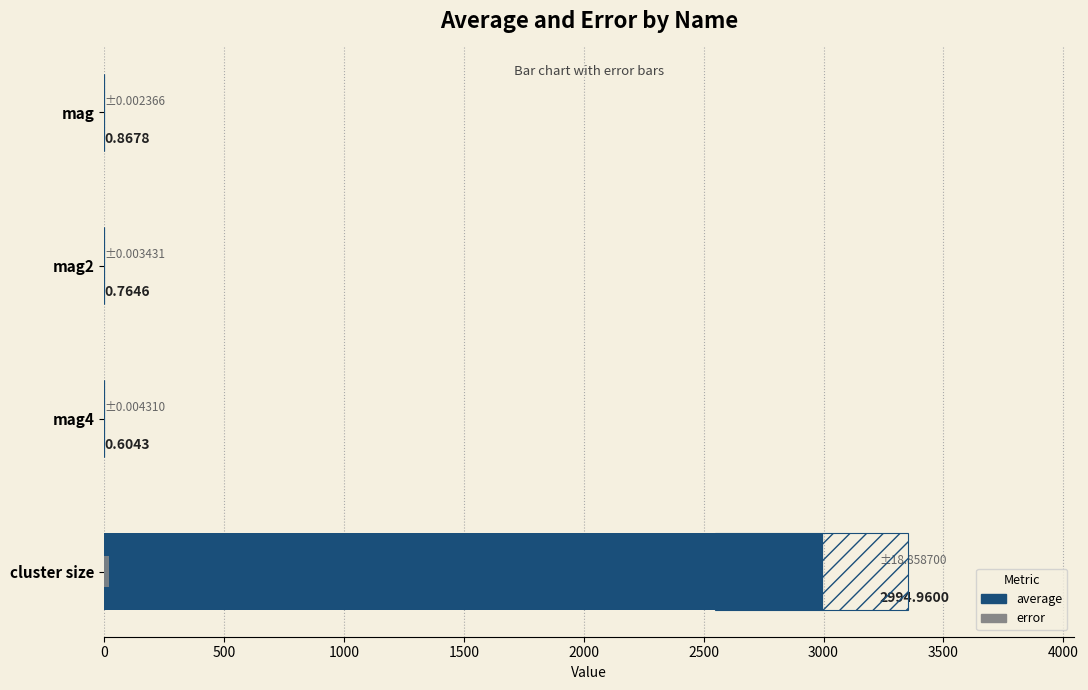

What is the greatest value displayed?

2995.0